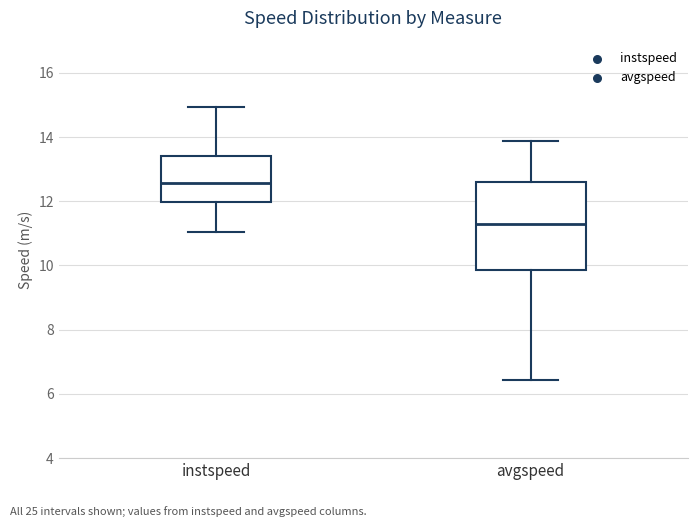

Which box is the tallest, from its lower edge to its upper edge?

avgspeed